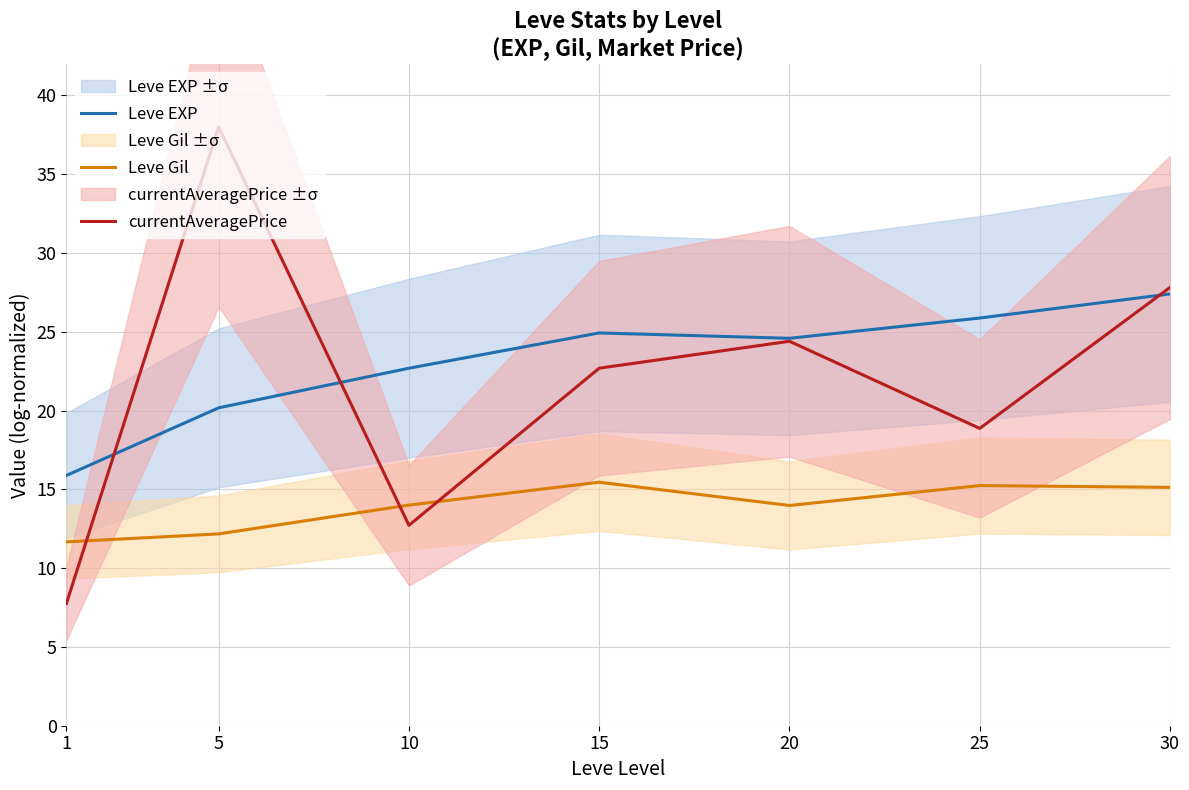

At which label is currentAveragePrice closest to 22?

15